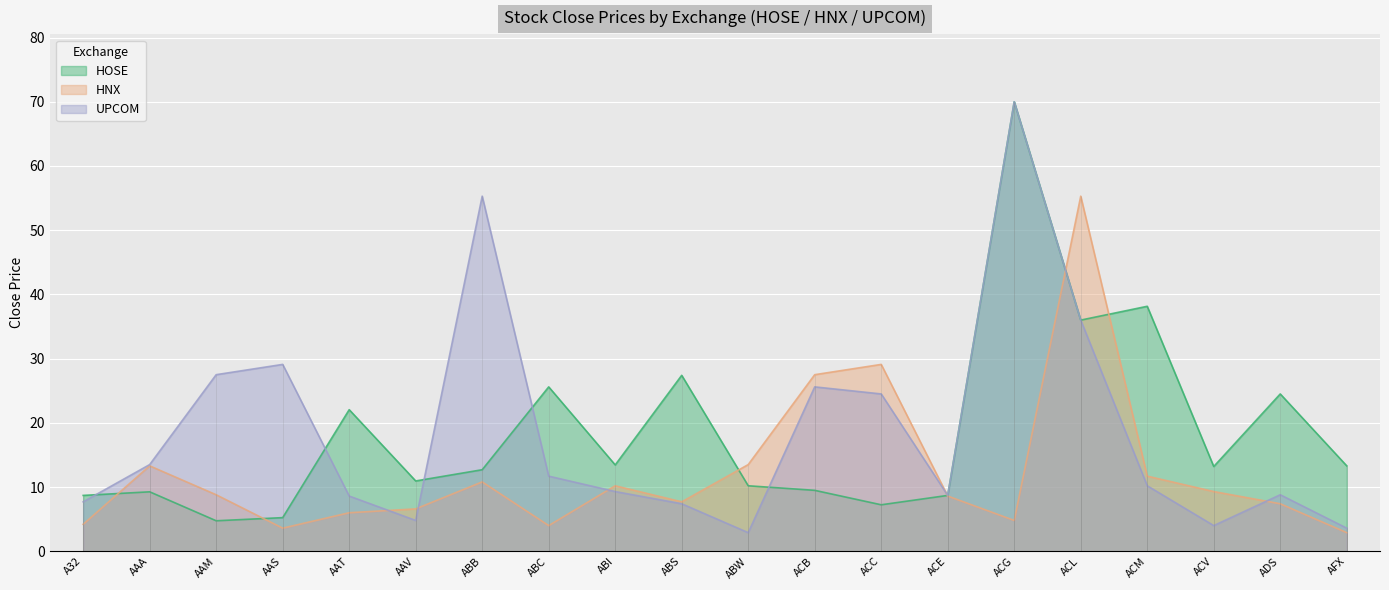

Reading left to right, what are all the values shown in this chart?

HOSE: A32=8.7	AAA=9.3	AAM=4.8	AAS=5.2	AAT=22.1	AAV=10.9	ABB=12.7	ABC=25.6	ABI=13.4	ABS=27.4	ABW=10.2	ACB=9.5	ACC=7.2	ACE=8.7	ACG=70.0	ACL=36.0	ACM=38.1	ACV=13.2	ADS=24.5	AFX=13.3
HNX: A32=4.2	AAA=13.3	AAM=8.8	AAS=3.6	AAT=6.0	AAV=6.6	ABB=10.8	ABC=4.0	ABI=10.2	ABS=7.7	ABW=13.5	ACB=27.5	ACC=29.1	ACE=8.6	ACG=4.8	ACL=55.3	ACM=11.7	ACV=9.3	ADS=7.4	AFX=2.9
UPCOM: A32=7.7	AAA=13.5	AAM=27.5	AAS=29.1	AAT=8.6	AAV=4.8	ABB=55.3	ABC=11.7	ABI=9.3	ABS=7.4	ABW=2.9	ACB=25.6	ACC=24.5	ACE=8.7	ACG=70.0	ACL=36.0	ACM=10.2	ACV=4.0	ADS=8.8	AFX=3.6